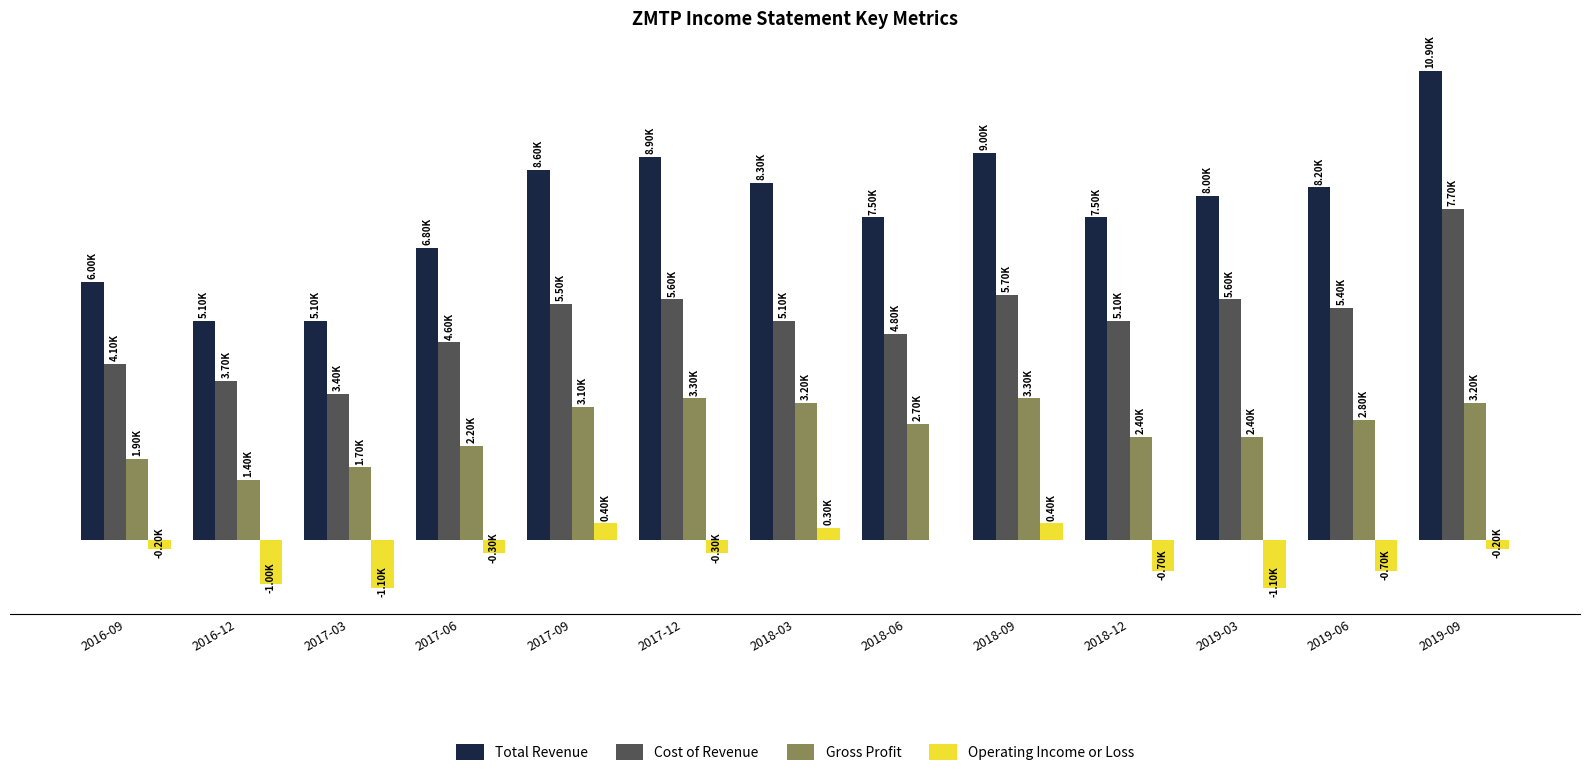

Which series changed the most between 2016-09 and 2019-09?

Total Revenue